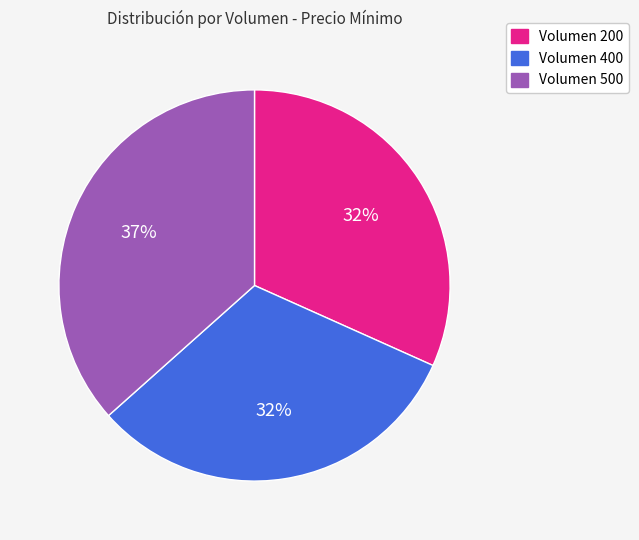

Between Volumen 400 and Volumen 500, which is larger?

Volumen 500